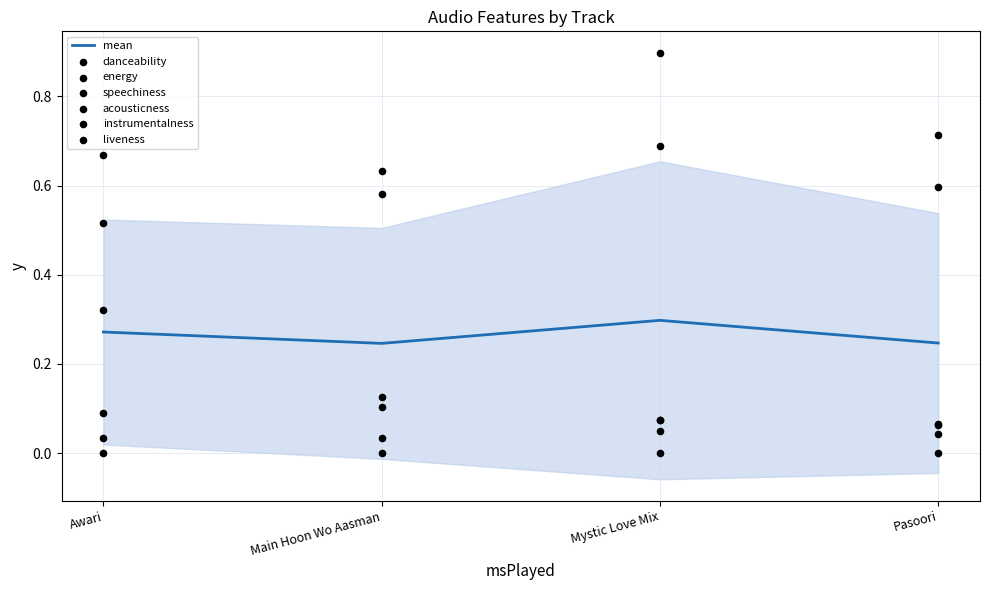

At which category is the sum across all series the highest?

Mystic Love Mix